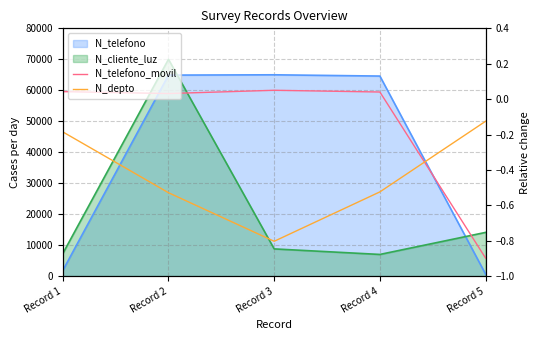

What is the value of the N_telefono_movil point at the 4th from the left?

59439.7